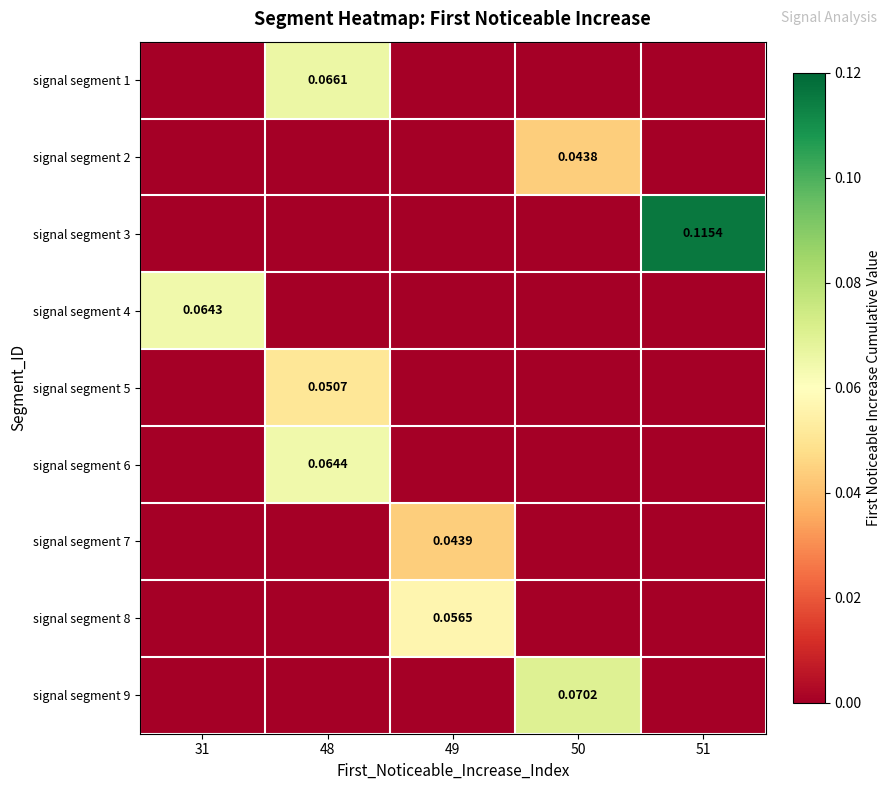

What is the difference between the highest and lowest values at 50?

0.1